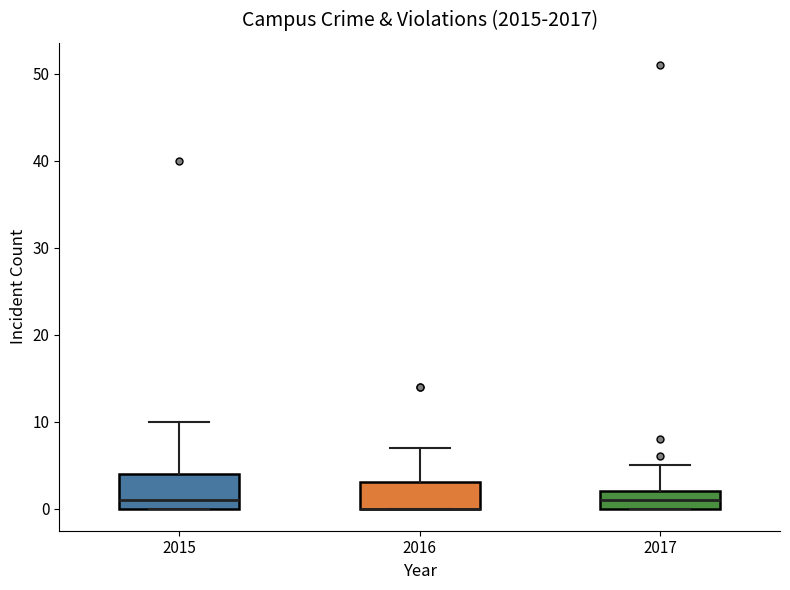

Reading left to right, transcribe this box plot: for each box, give where its median line is, the range the box spans, and where its two whiskers end, as read against the y-axis. The values are not printed on the chart, so give them approximately, as read against the axis.

2015: median 1, box 0 to 4, whiskers 0 to 10
2016: median 0 (drawn on the box's lower edge), box 0 to 3, whiskers 0 to 7
2017: median 1, box 0 to 2, whiskers 0 to 5